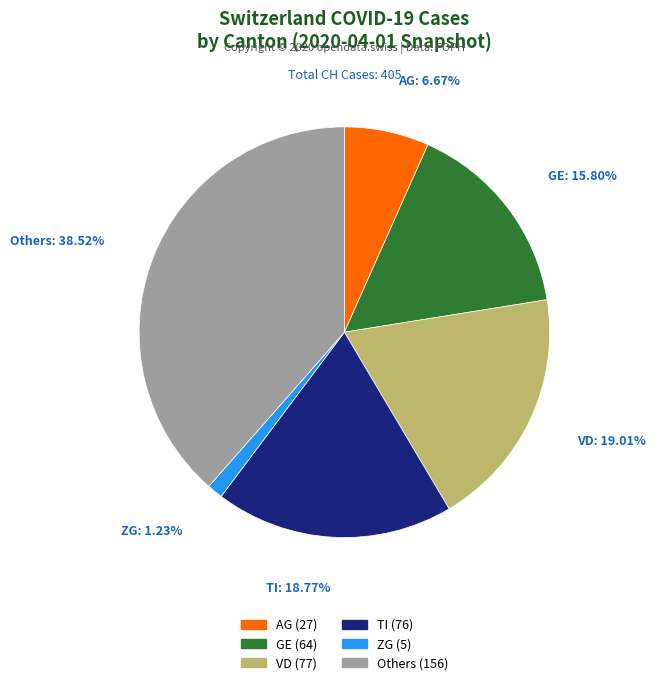

How many segments does this pie chart have?

6